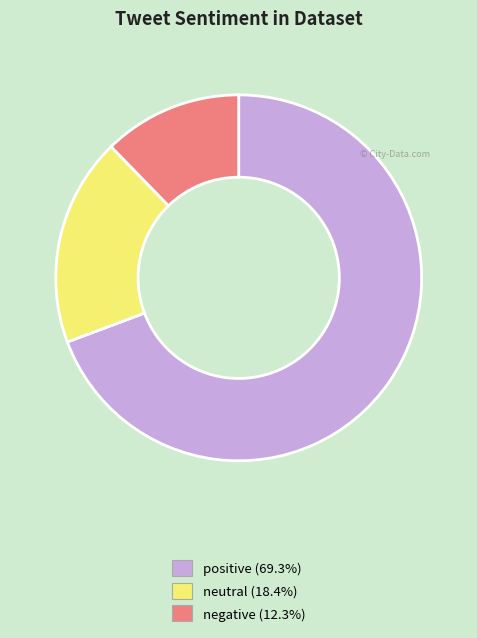

Does any single category account for the majority?

Yes